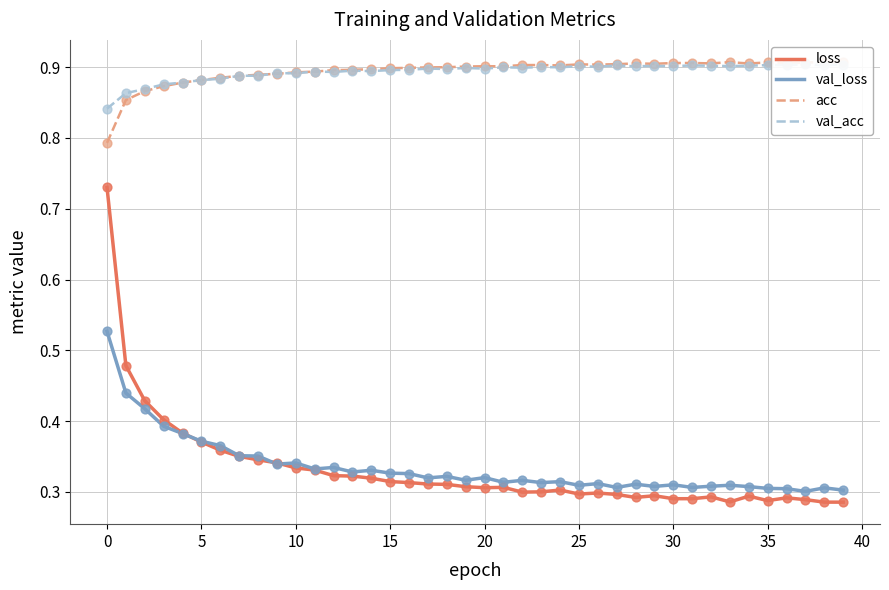

What is the total value across all series at 15?

2.5